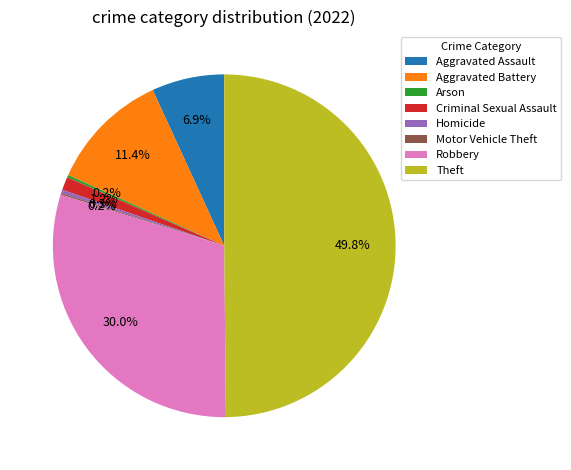

Between Theft and Criminal Sexual Assault, which is larger?

Theft